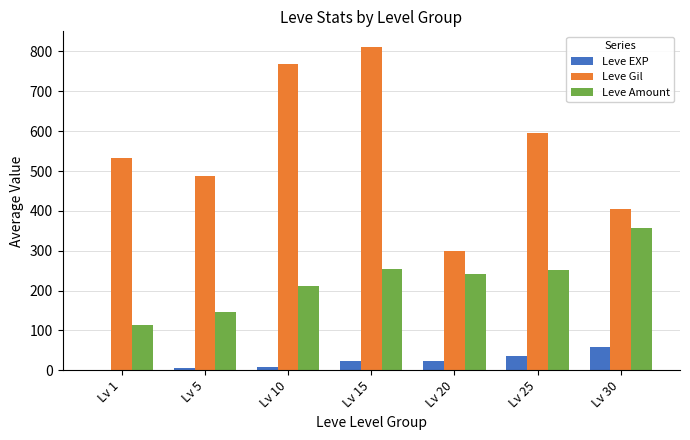

Which series changed the most between Lv 1 and Lv 25?

Leve Amount